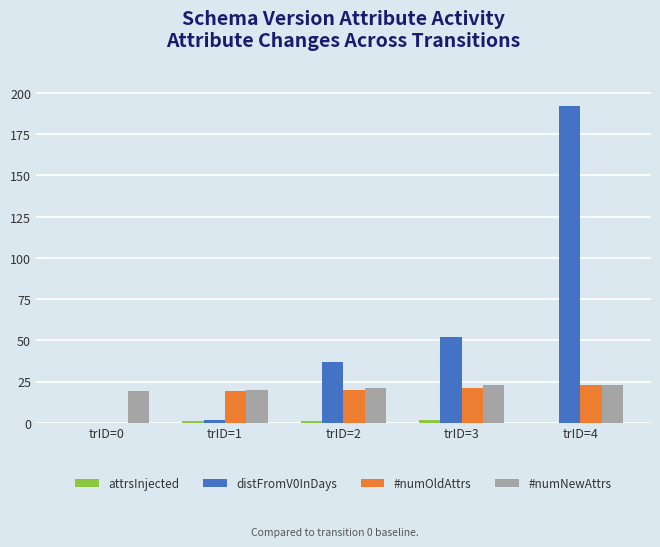

Which series has the largest total across all categories?

distFromV0InDays